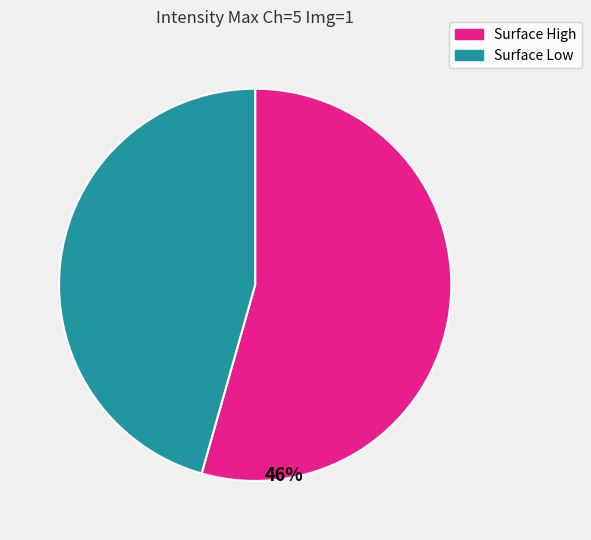

Is the sum of ID 15 and ID 2 greater than half?

No